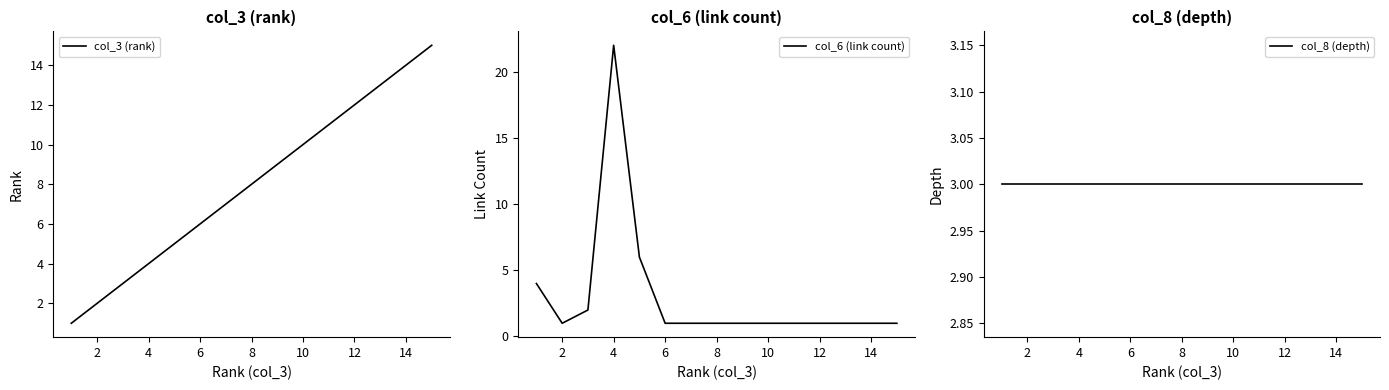

What is the highest value of the col_6 (link count) series?

22